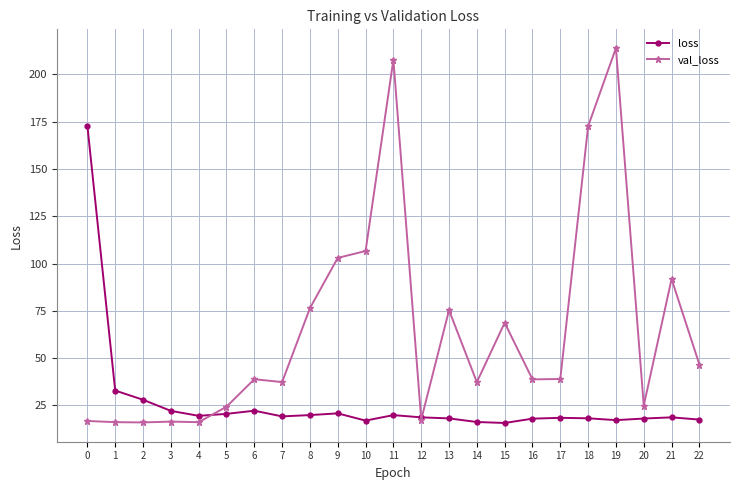

What is the value of the loss point at the 7th from the left?

22.2